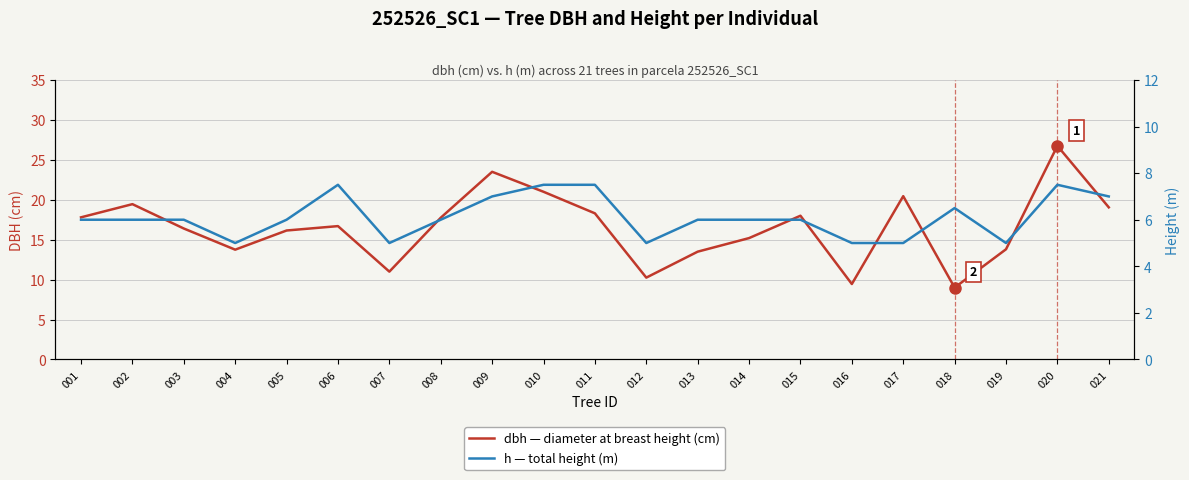

What is the lowest value of the dbh — diameter at breast height (cm) series?

9.0